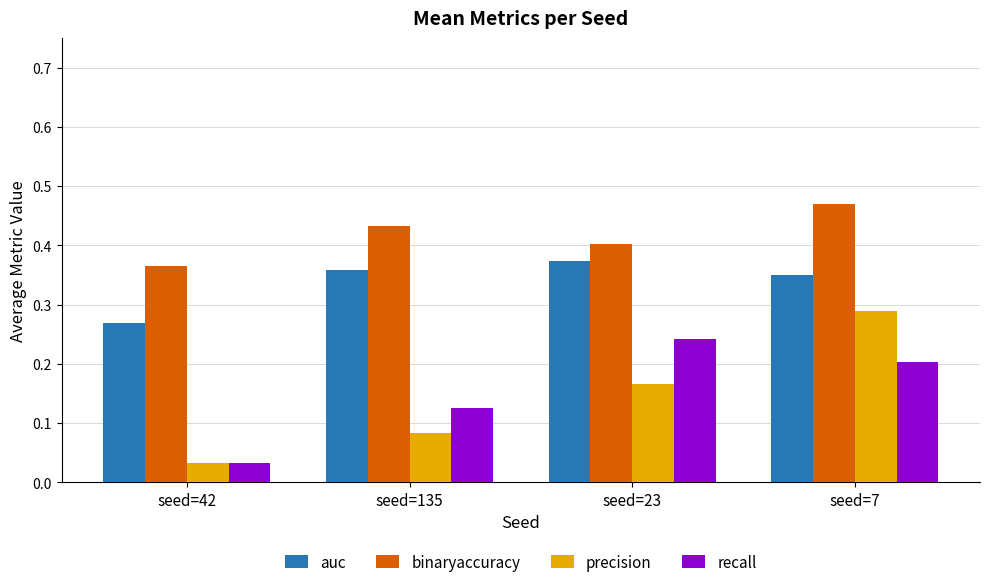

What position from the left is seed=135?

2